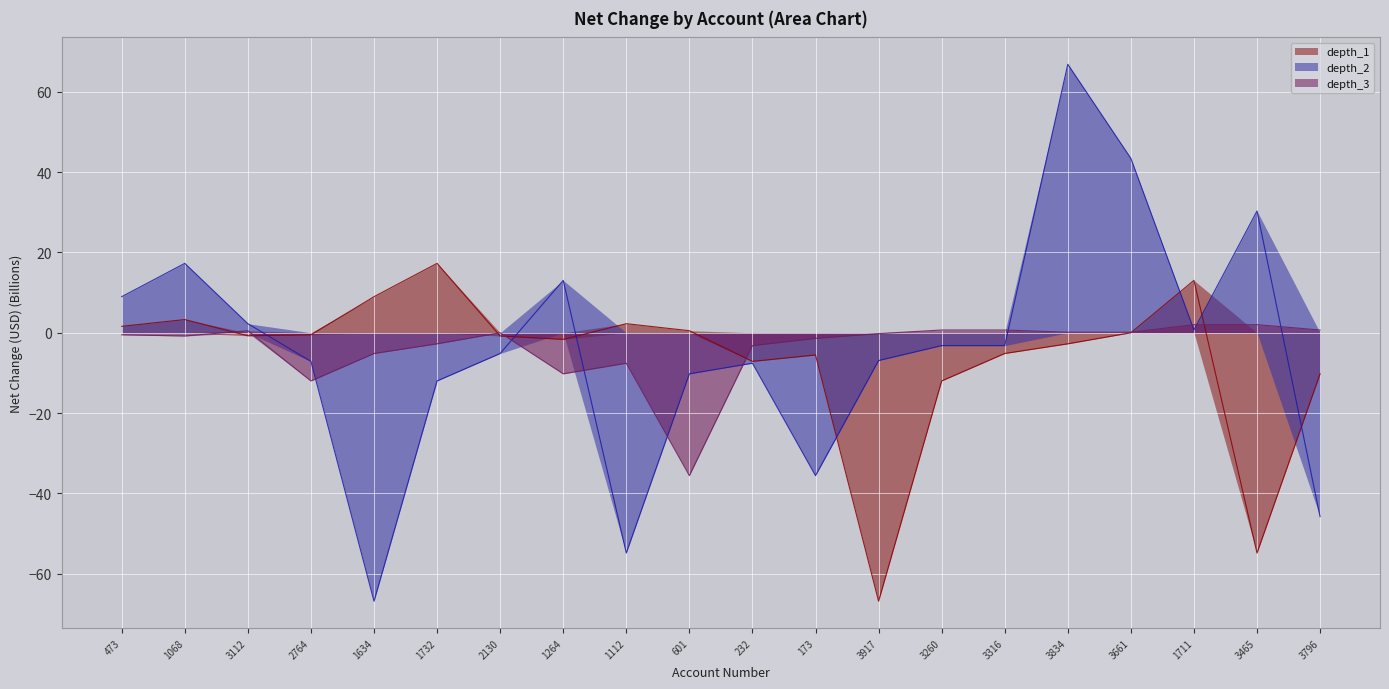

Which series has the widest spread of values?

depth_2